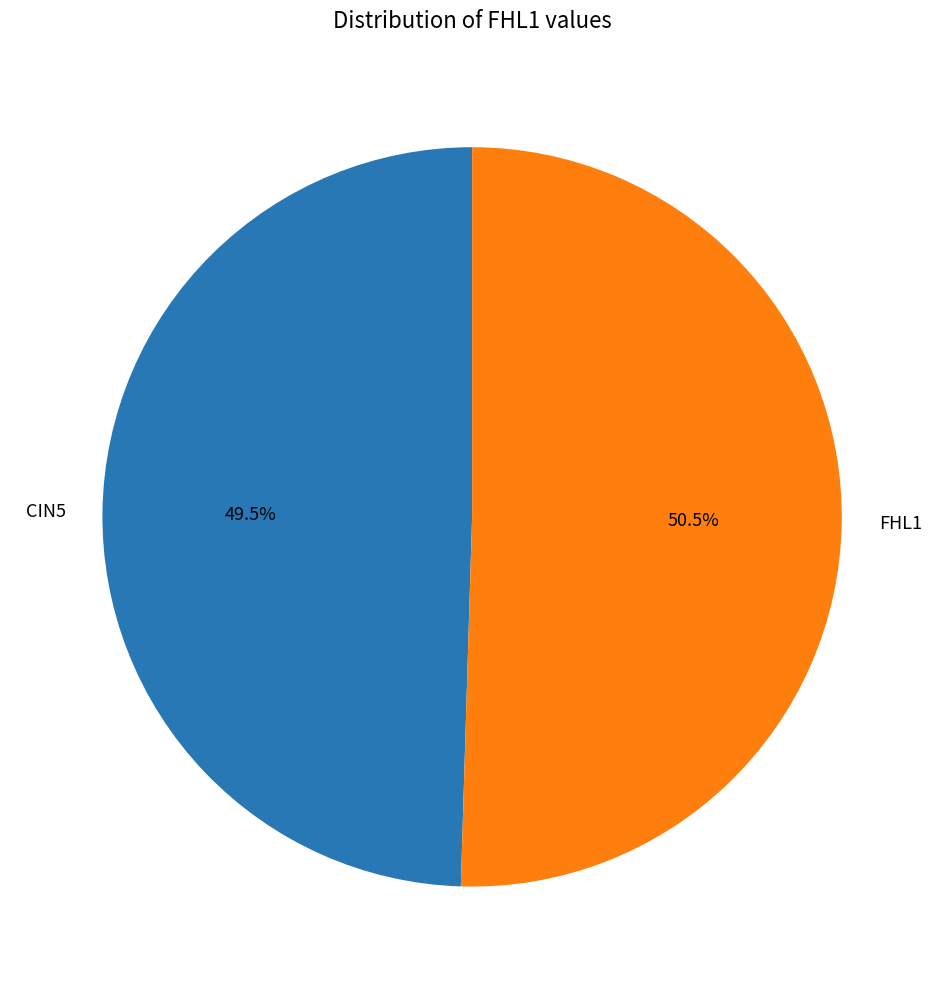

Does CIN5 account for over 50% of the chart?

No